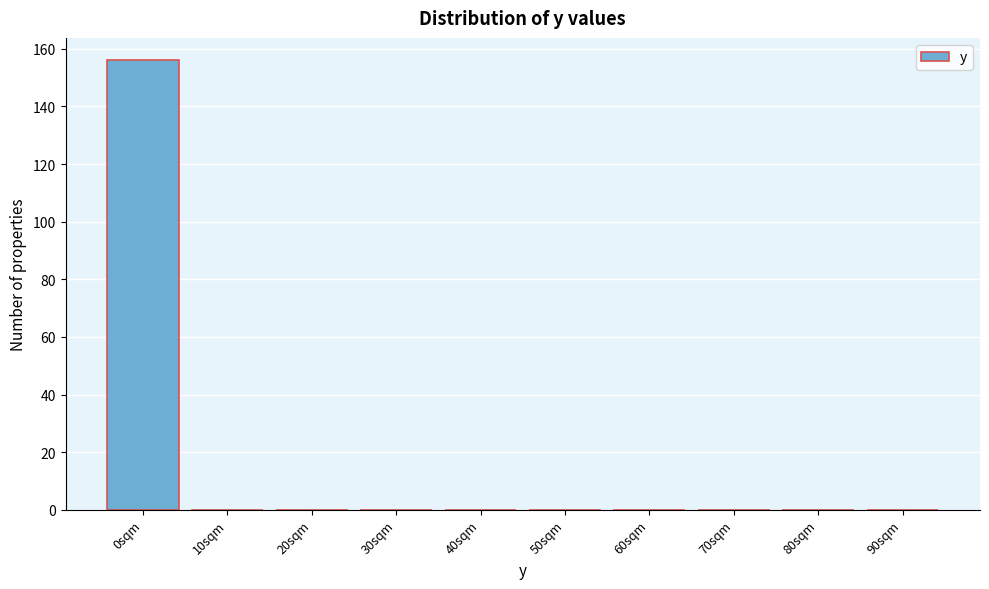

Reading right to left, transcribe all the data shown in this chart.

90sqm=0	80sqm=0	70sqm=0	60sqm=0	50sqm=0	40sqm=0	30sqm=0	20sqm=0	10sqm=0	0sqm=156